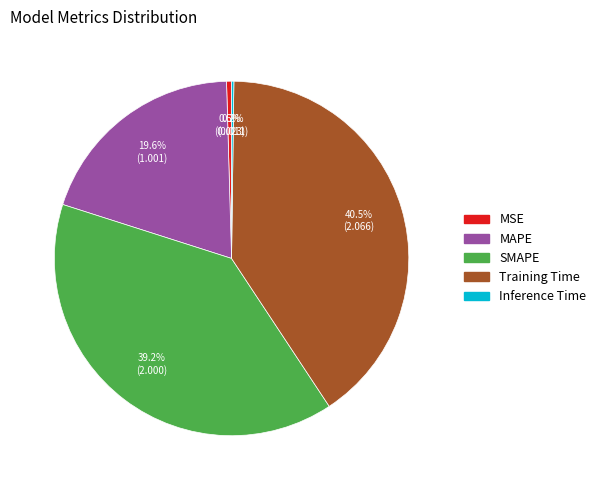

Combined, what portion of the pie is MSE and Training Time?

41.0%